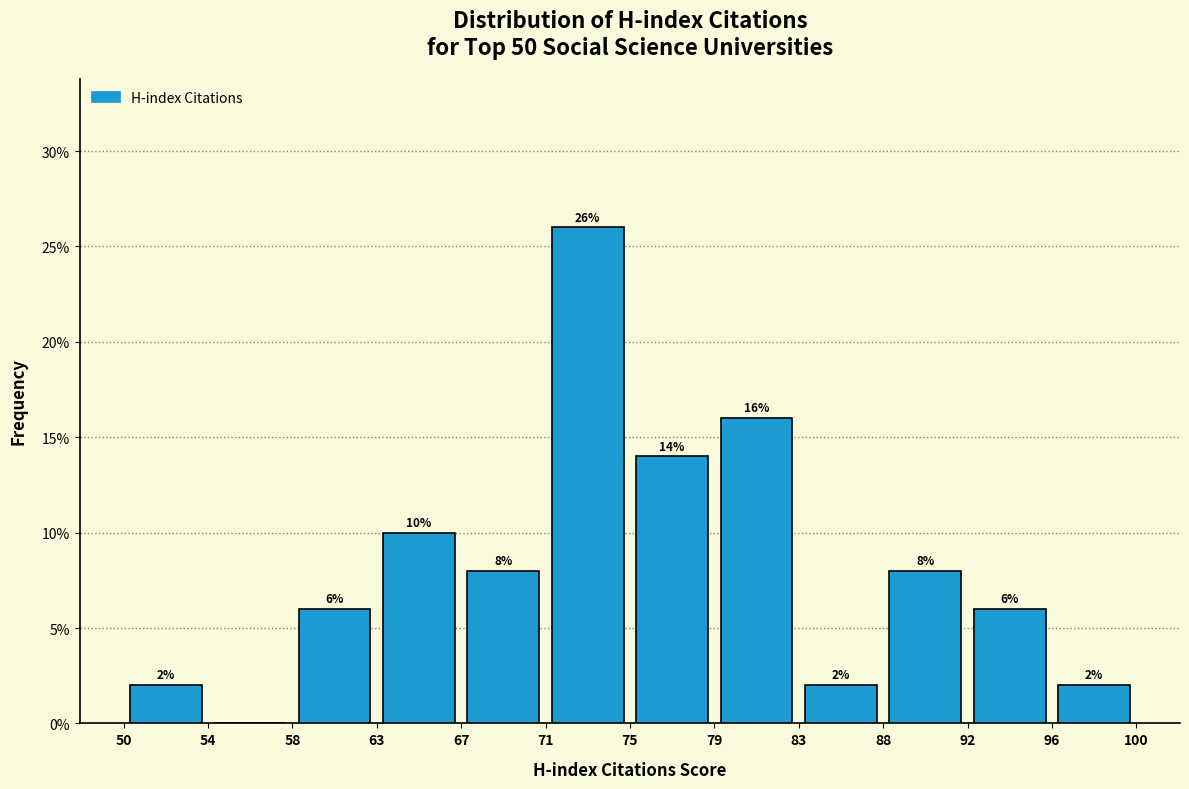

Which range on the x-axis has the tallest bar?

71 to 75